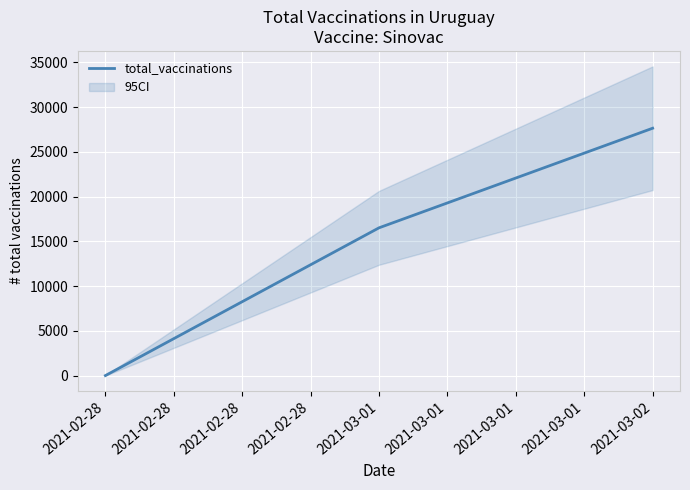

Count the values in the range 0 to 27630.

3